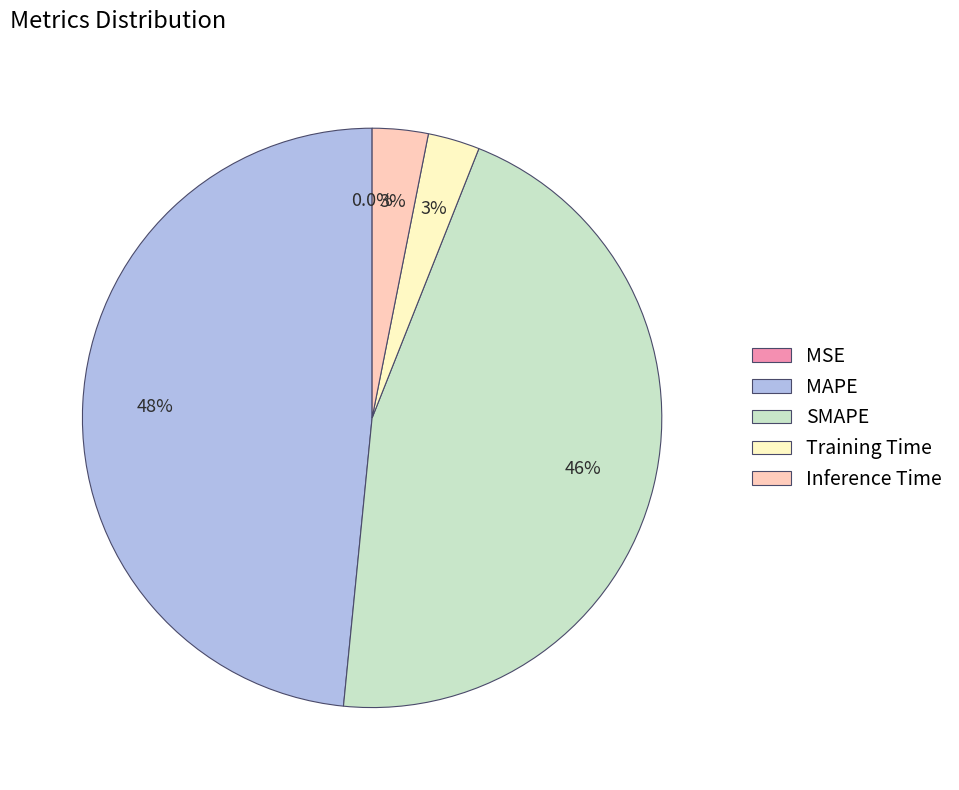

The MAPE slice represents 48% of the pie. True or false?

True